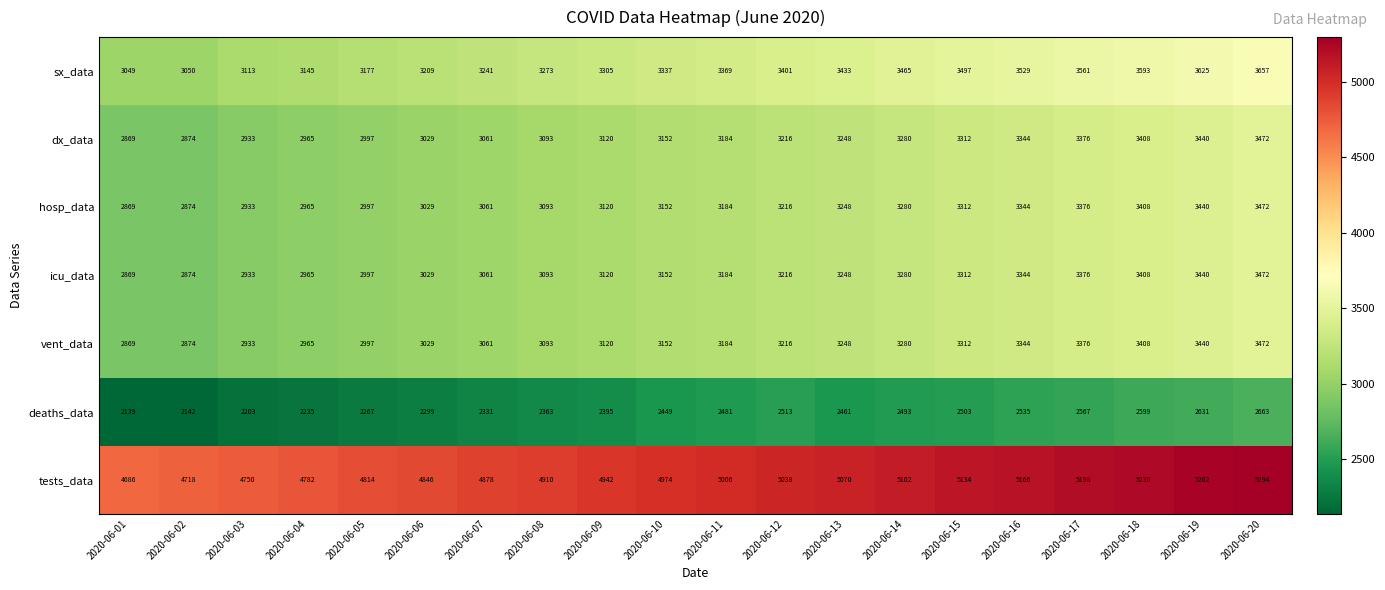

Is the value of sx_data at 2020-06-12 greater than the value of dx_data at 2020-06-07?

Yes